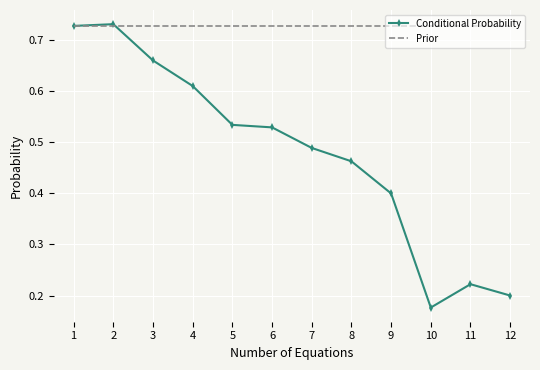

Which series has the largest total across all categories?

Prior